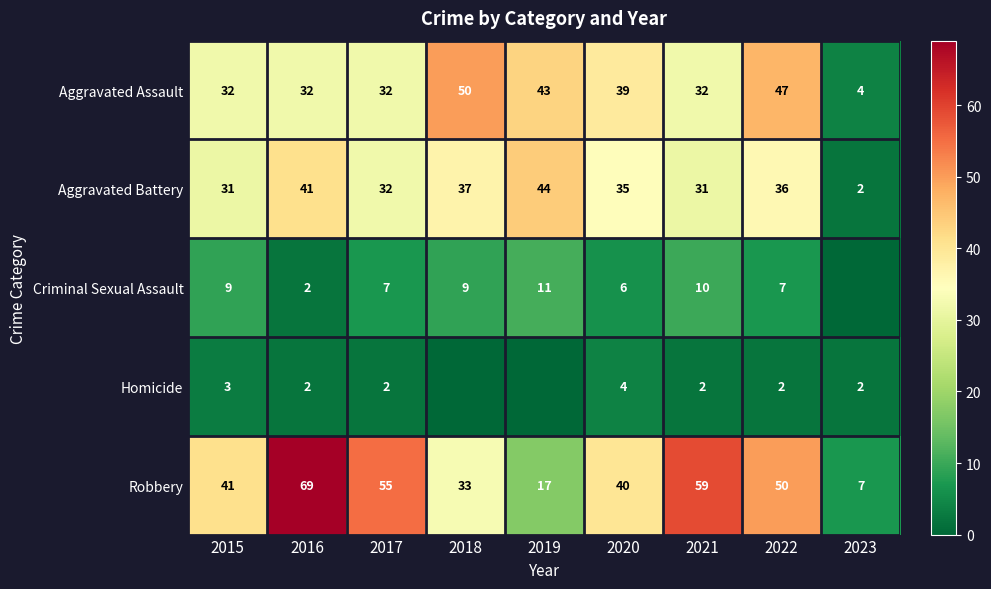

Between 2015 and 2016, which series saw the biggest shift?

Robbery